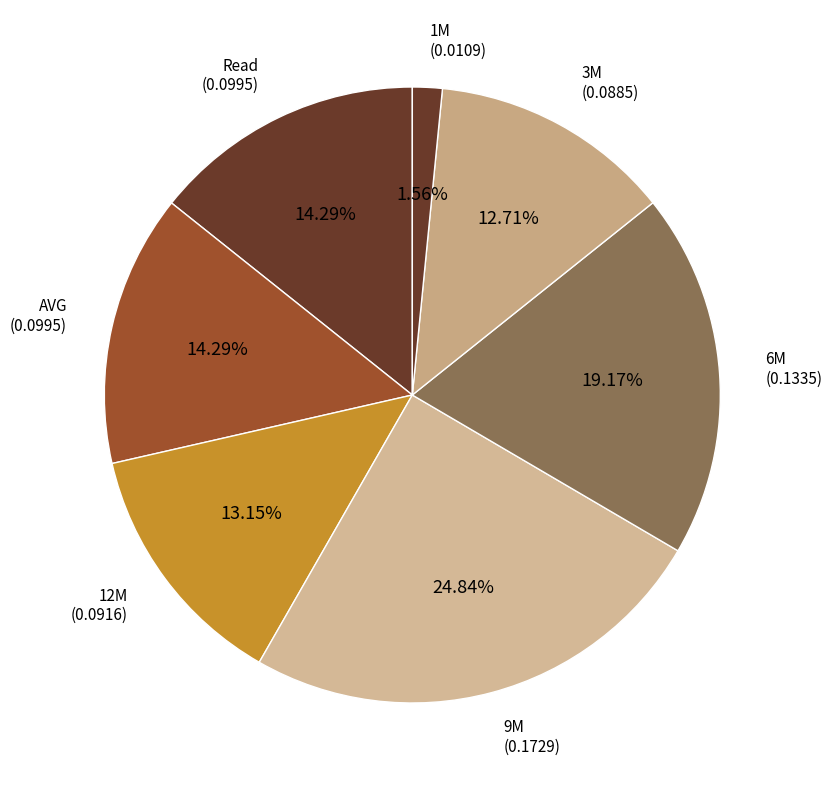

Rank the categories by value from highest to lowest.

9M, 6M, Read, AVG, 12M, 3M, 1M